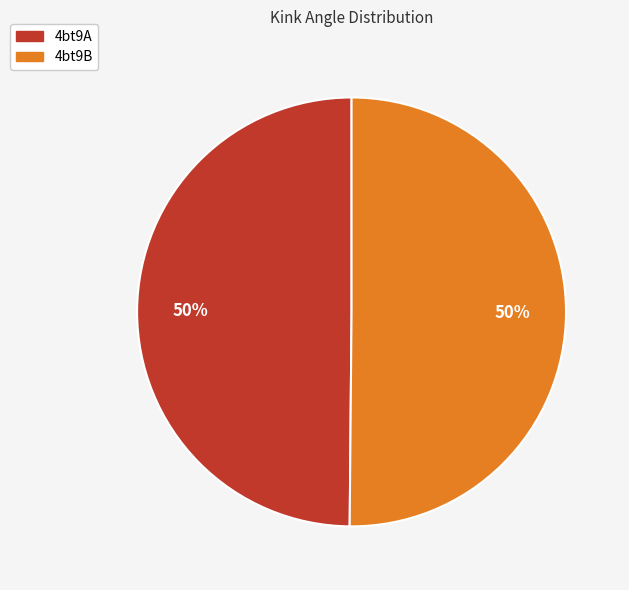

What is the ratio of the value at 4bt9B to the value at 4bt9A?

1.0